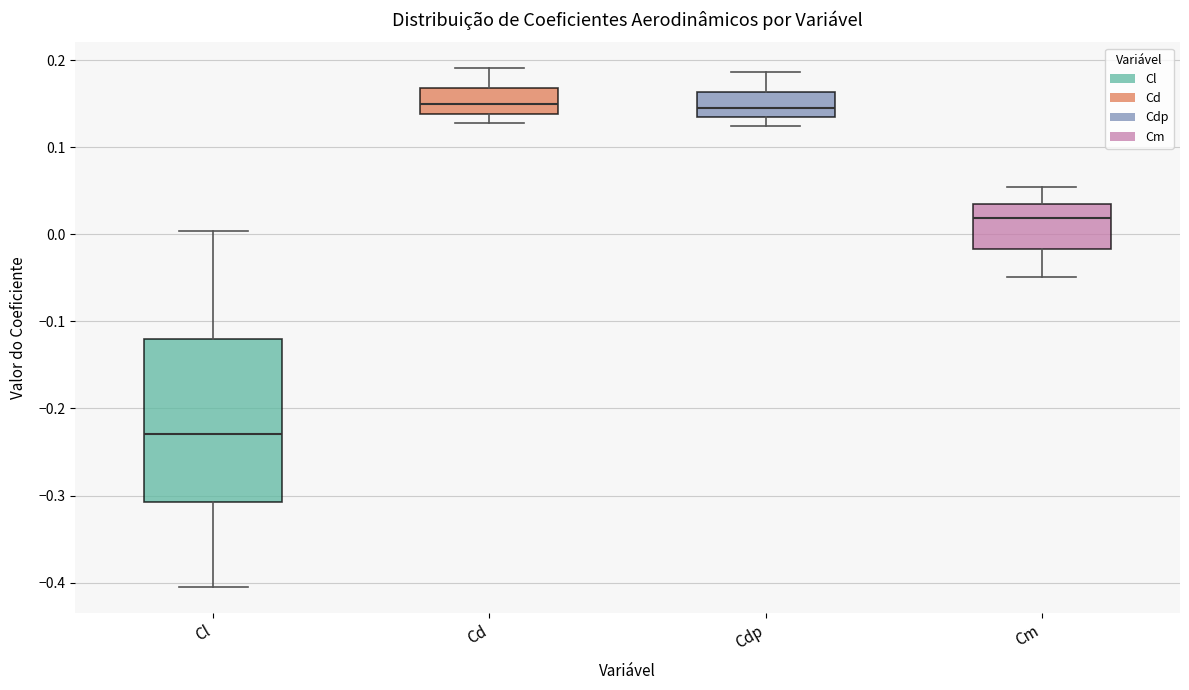

Comparing the boxes themselves (not the whiskers), which one is the tallest?

Cl